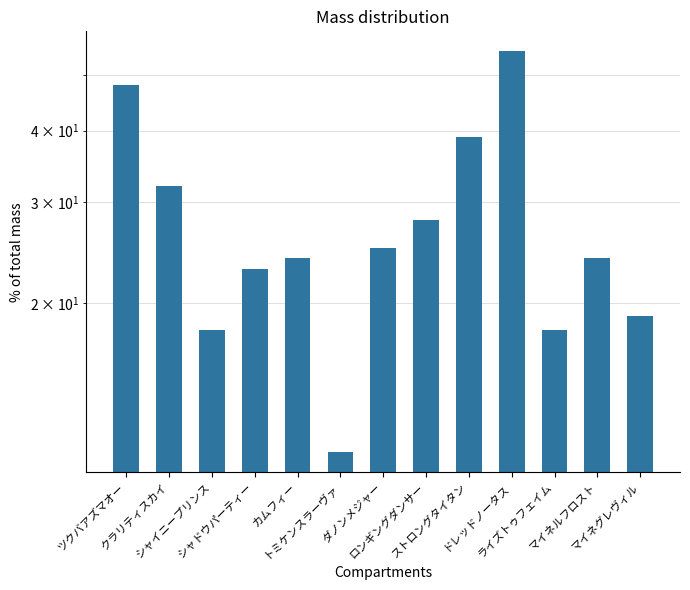

Which has a higher value, シャイニープリンス or ストロングタイタン?

ストロングタイタン